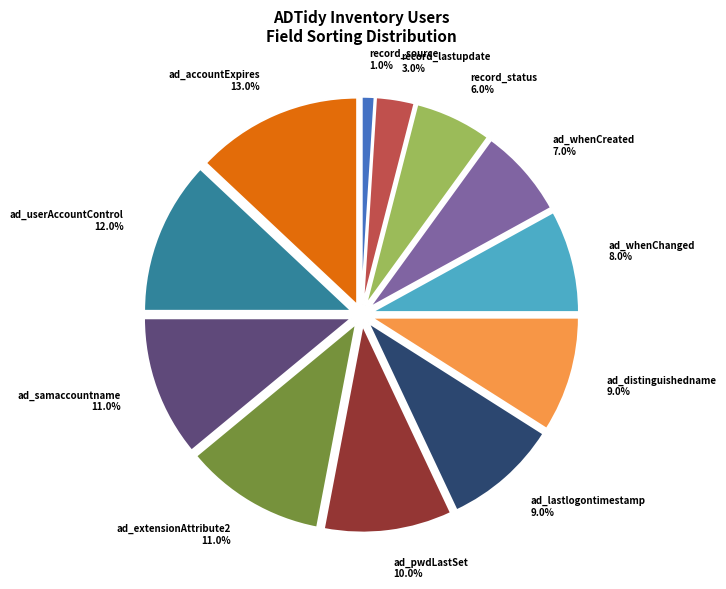

Approximately how many times larger is the value at ad_userAccountControl compared to ad_lastlogontimestamp?

1.3